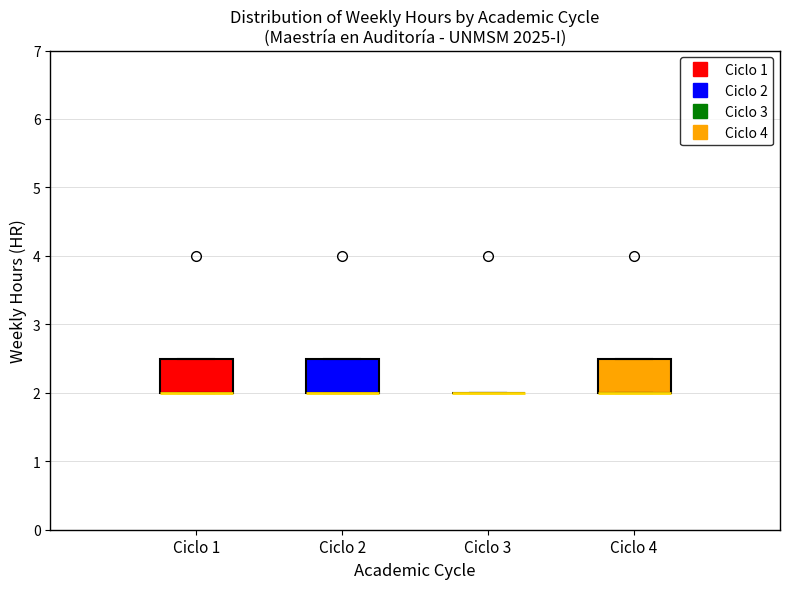

Reading left to right, transcribe this box plot: for each box, give where its median line is, the range the box spans, and where its two whiskers end, as read against the y-axis. The values are not printed on the chart, so give them approximately, as read against the axis.

Ciclo 1: median 2.0 (drawn on the box's lower edge), box 2.0 to 2.5, whiskers 2.0 to 2.5
Ciclo 2: median 2.0 (drawn on the box's lower edge), box 2.0 to 2.5, whiskers 2.0 to 2.5
Ciclo 3: box collapsed to a line at 2.0, whiskers 2.0 to 2.0
Ciclo 4: median 2.0 (drawn on the box's lower edge), box 2.0 to 2.5, whiskers 2.0 to 2.5